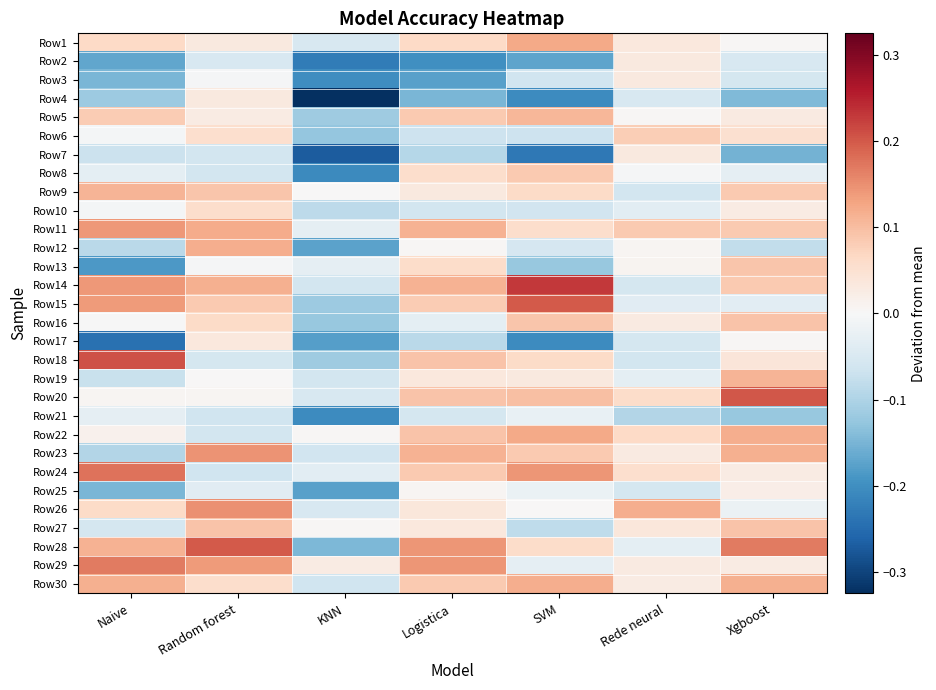

At which category is the sum across all series the highest?

Random forest